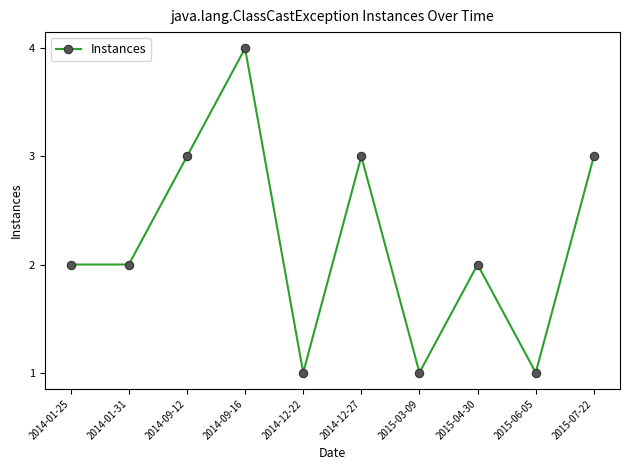

What value does the data have at 2015-03-09?

1